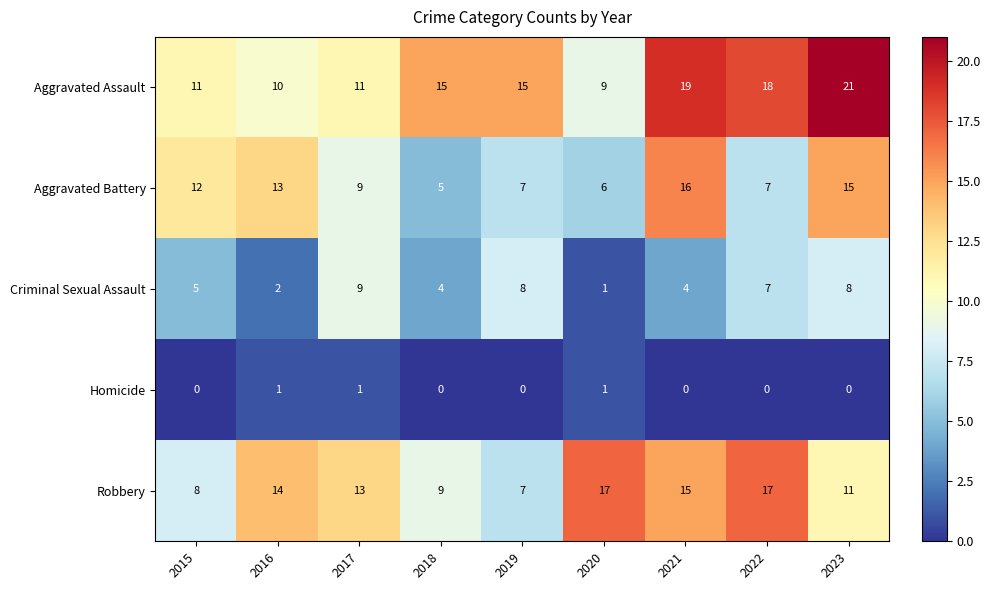

How many categories are shown in the chart?

9